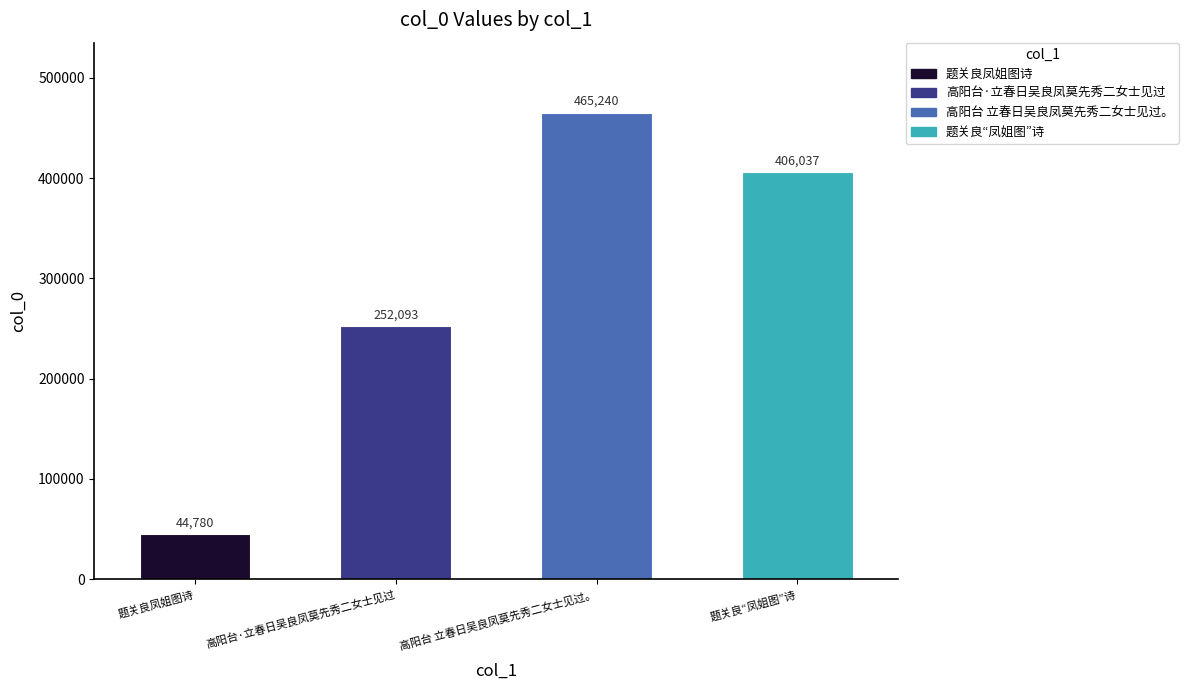

What is the label of the 3rd bar from the right?

高阳台·立春日吴良凤莫先秀二女士见过